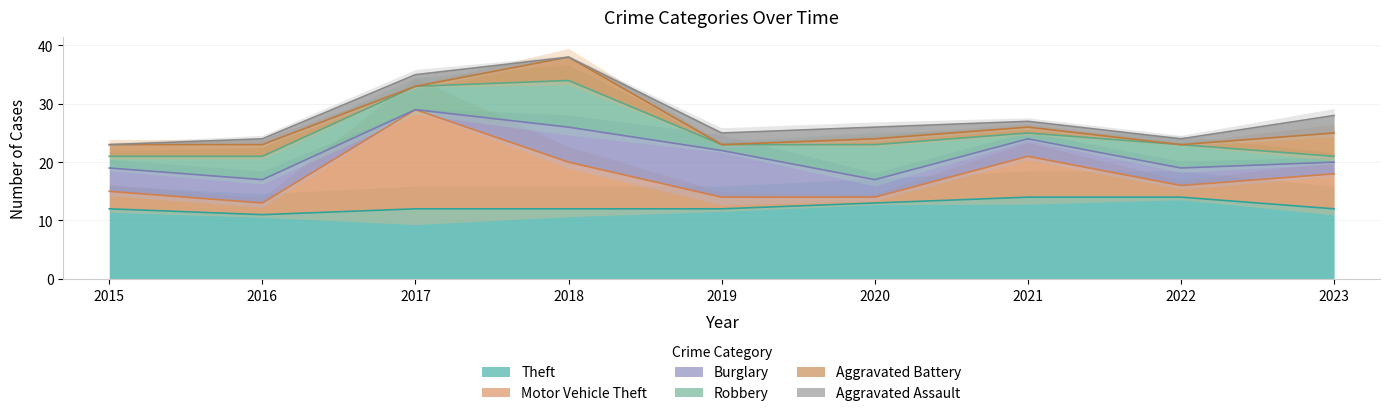

True or false: Theft and Burglary intersect in this chart.

False